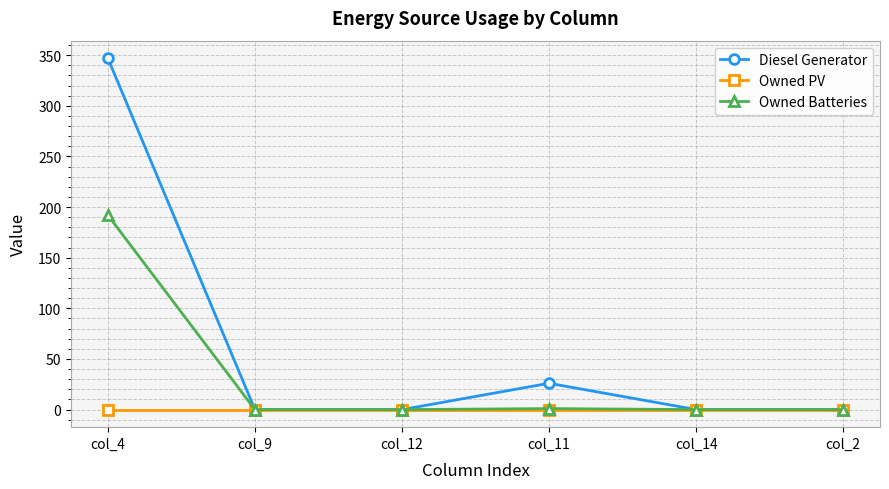

Rank the series by their maximum value, from lowest to highest.

Owned PV, Owned Batteries, Diesel Generator